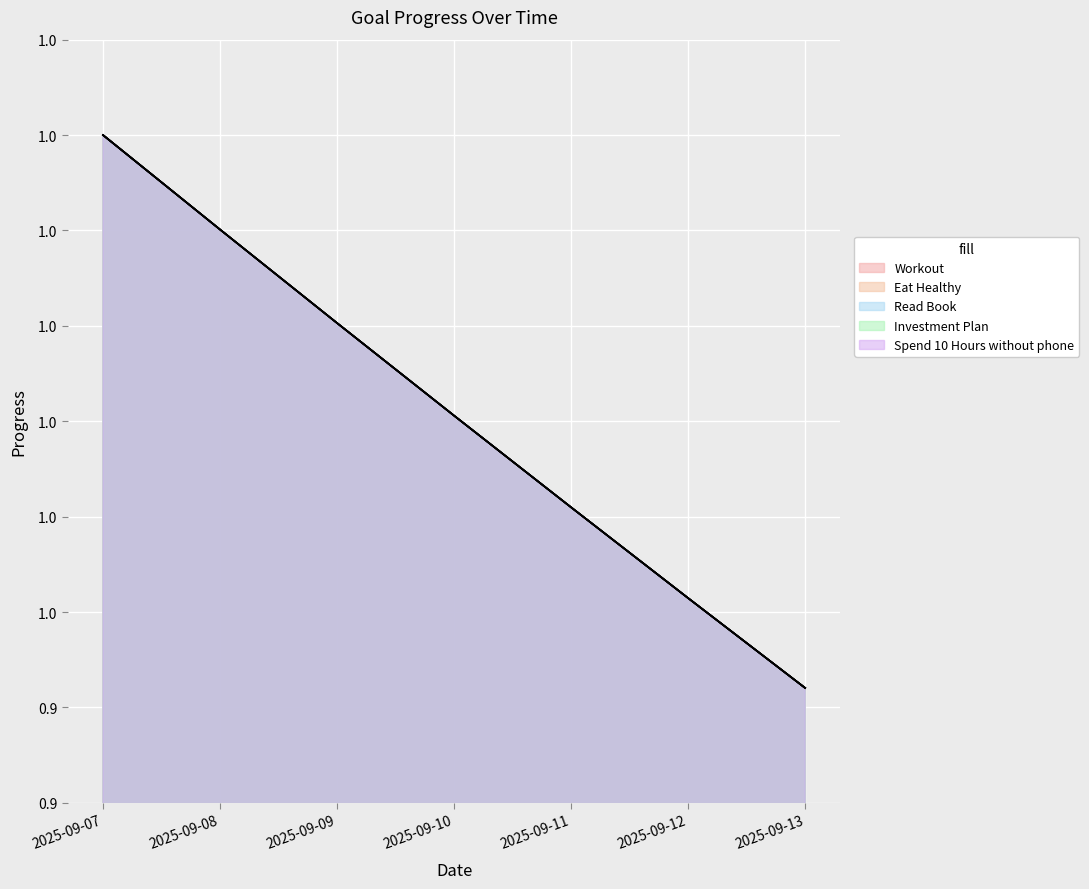

True or false: Read Book and Workout cross at least once.

False